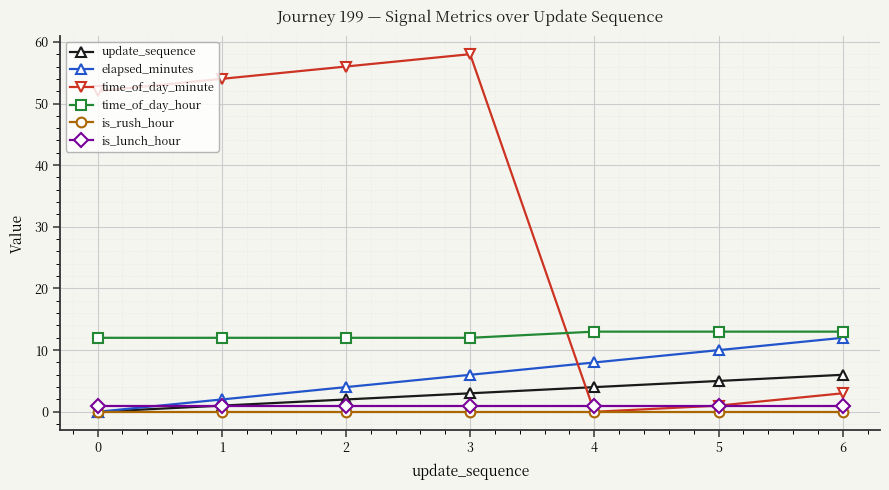

The is_lunch_hour series shows 1 at 4. True or false?

True